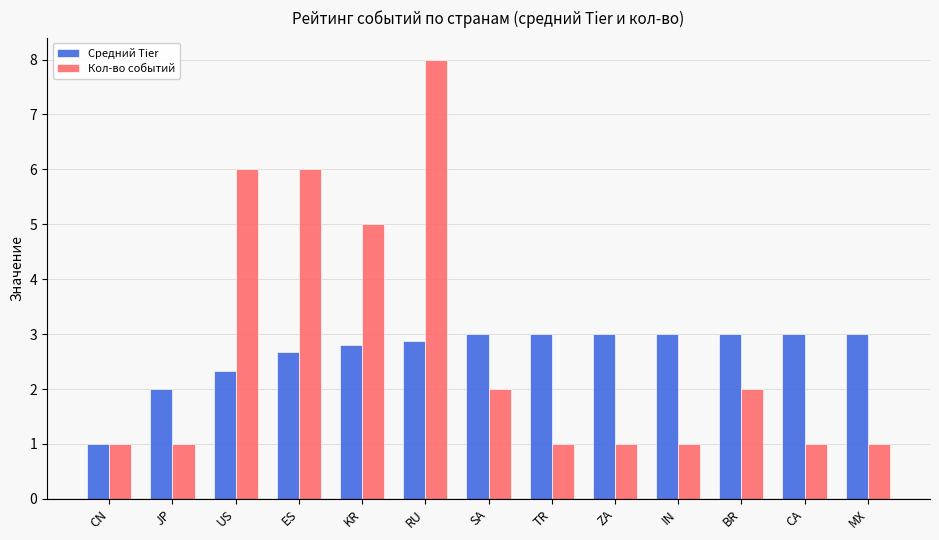

List the series in order of their overall mean, lowest first.

Средний Tier, Кол-во событий